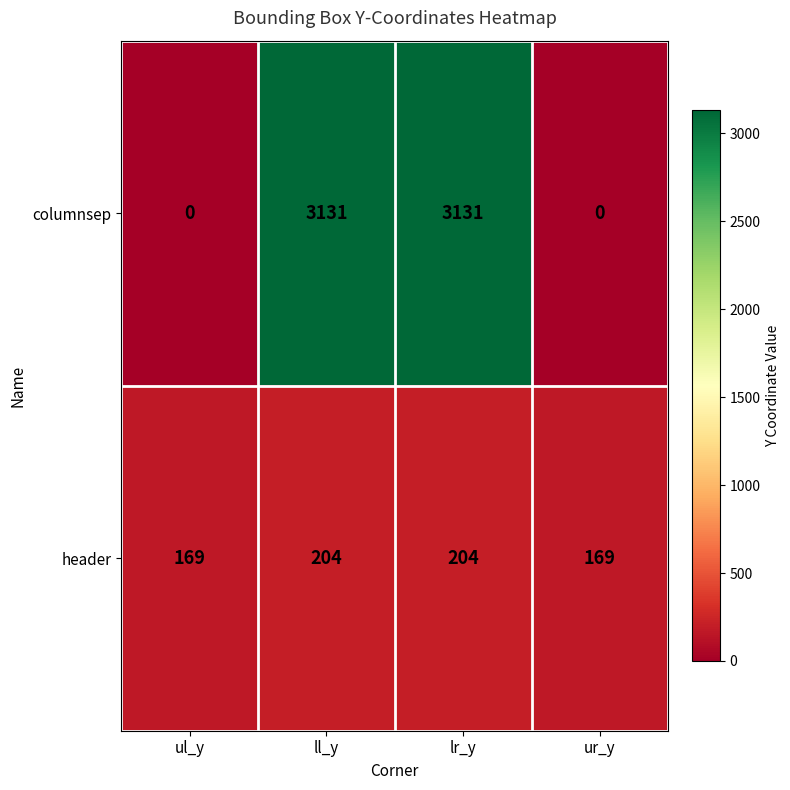

What is the spread (max minus min) of values at ul_y?

169